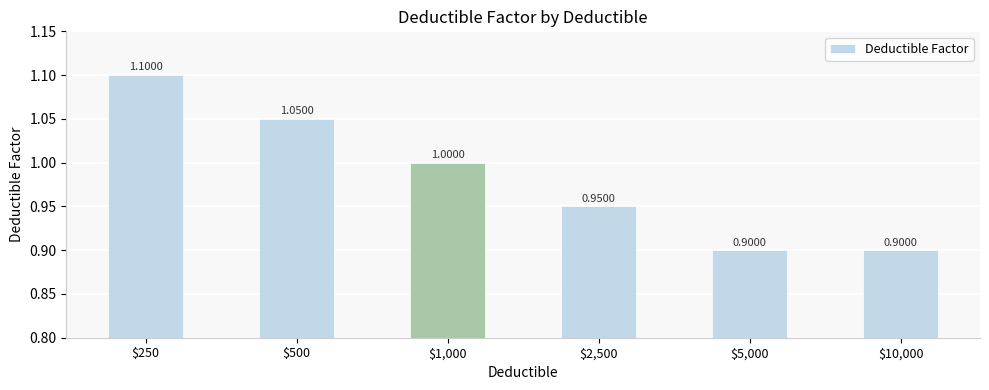

What is the maximum value shown in the chart?

1.1